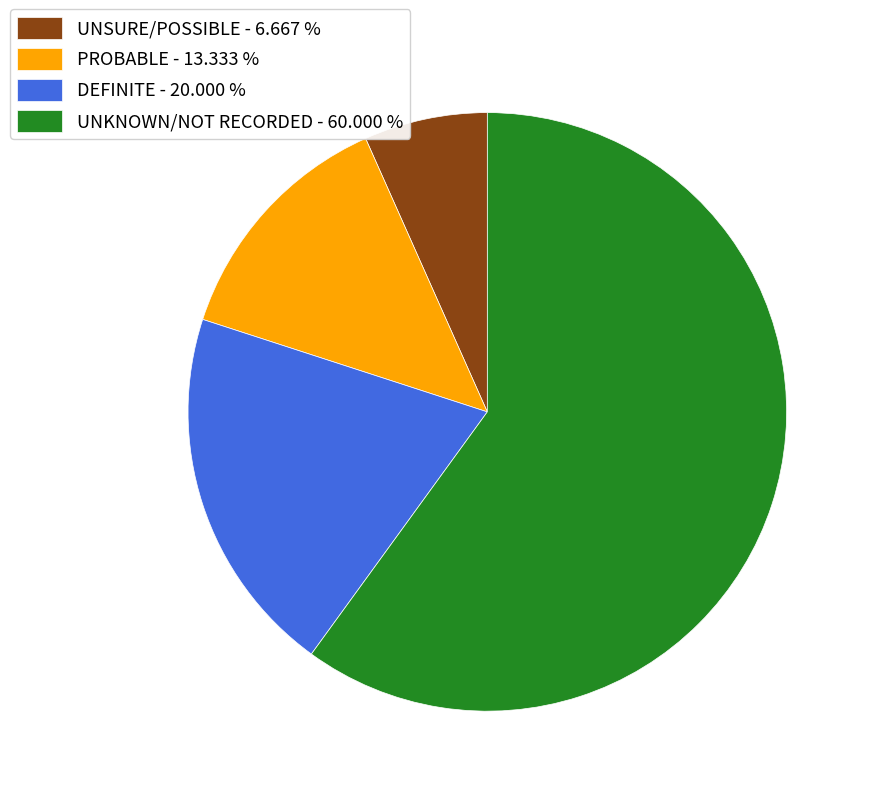

Which has a higher value, UNKNOWN/NOT RECORDED - 60.000 % or UNSURE/POSSIBLE - 6.667 %?

UNKNOWN/NOT RECORDED - 60.000 %